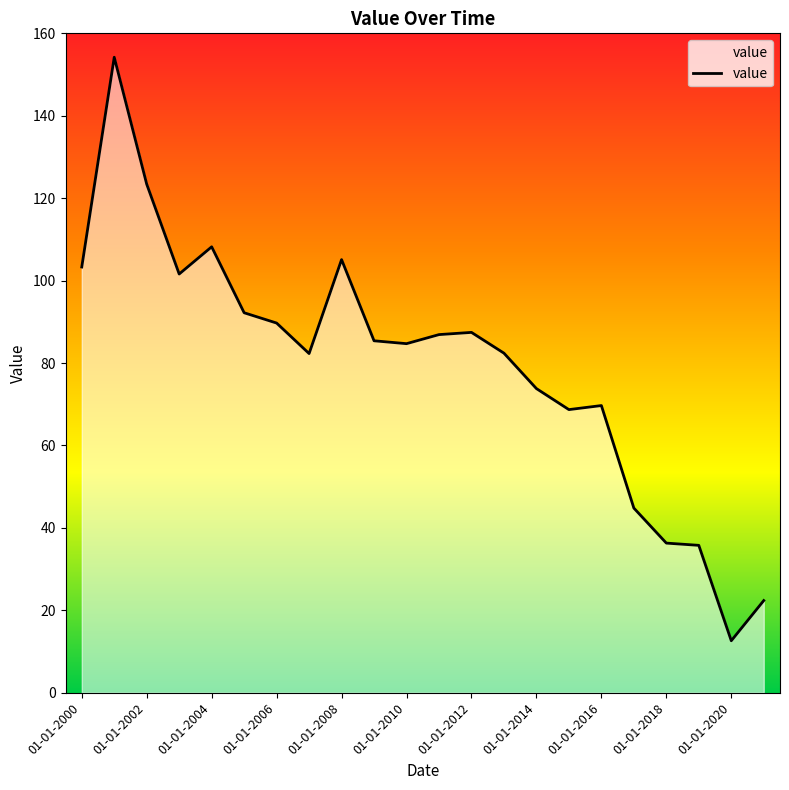

What is the average value?

79.6